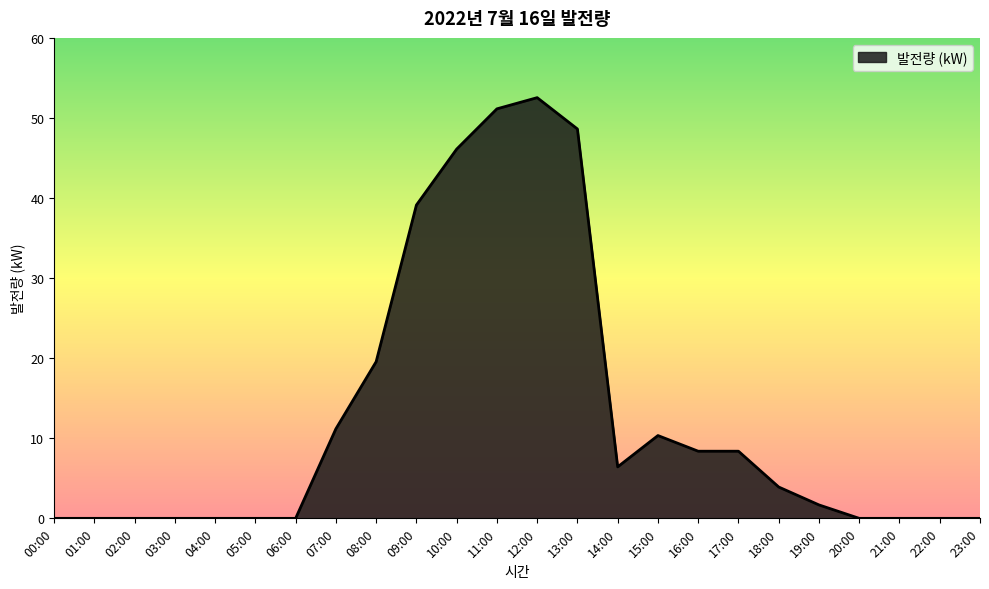

Does the chart have visible grid lines?

No